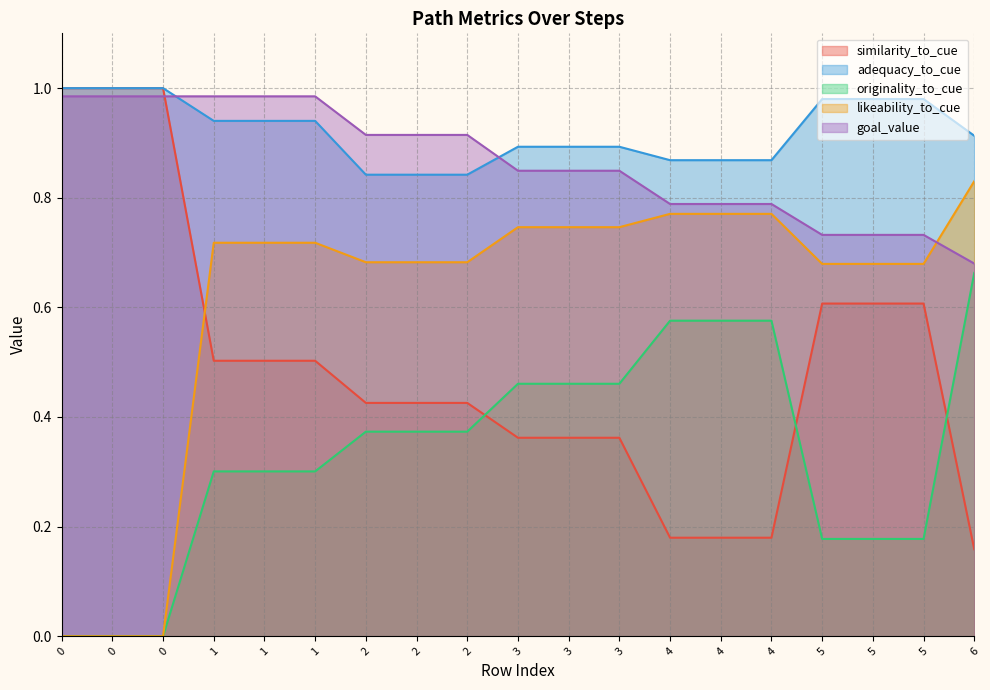

Which series ends up on top after the final intersection of originality_to_cue and similarity_to_cue?

originality_to_cue